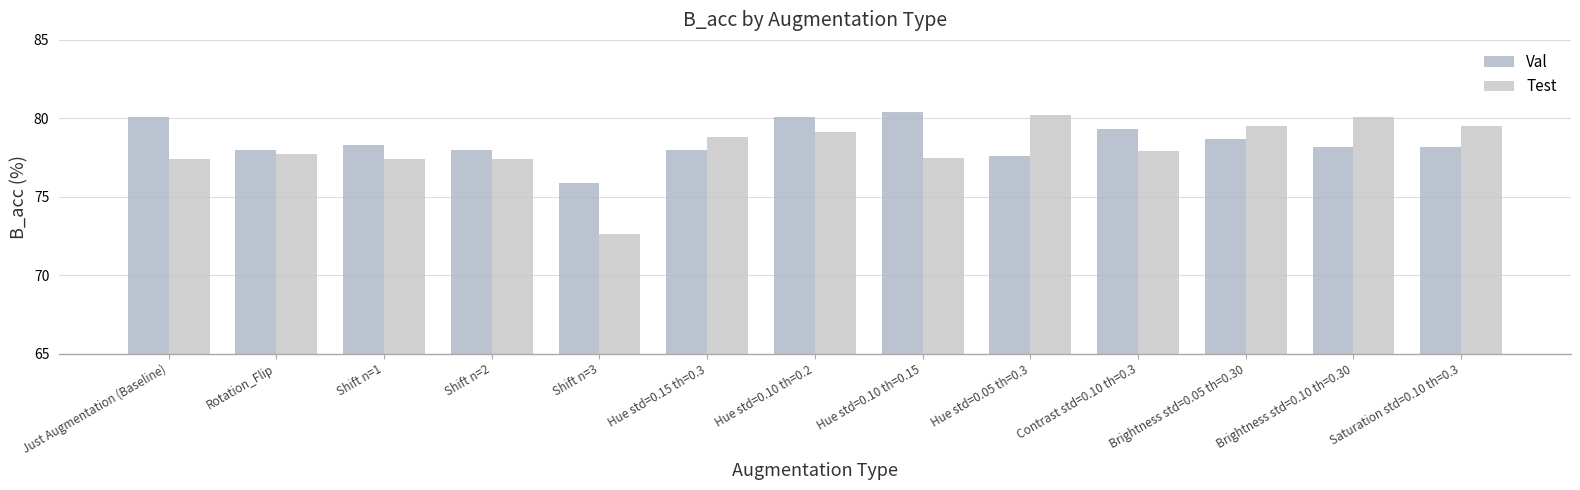

What is the label of the 9th bar from the left?

Hue std=0.05 th=0.3